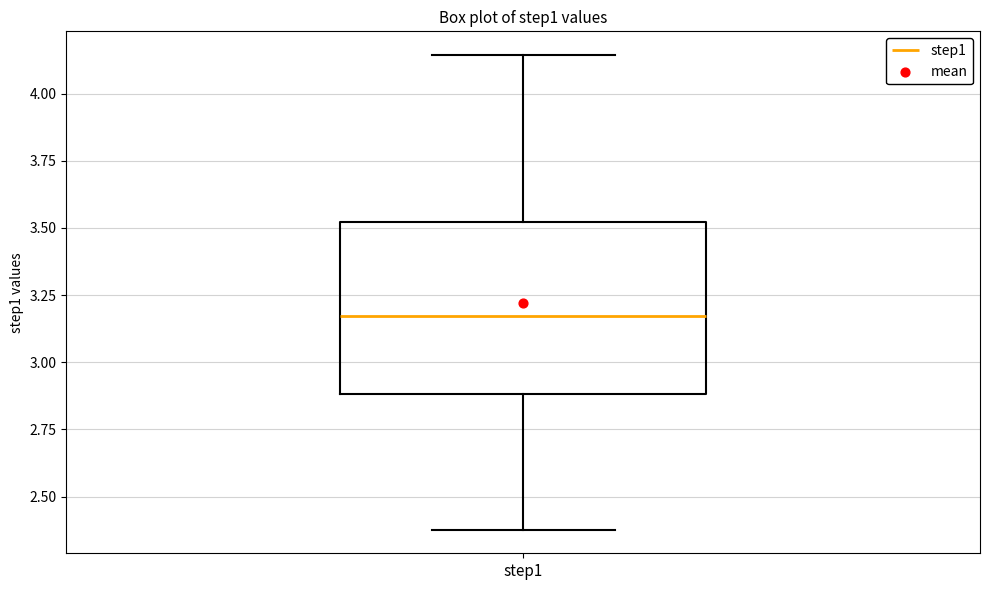

Transcribe this box plot: give where the median line is, the range the box spans, and where the two whiskers end, as read against the y-axis. The values are not printed on the chart, so give them approximately, as read against the axis.

median 3.15, box 2.90 to 3.50, whiskers 2.40 to 4.15